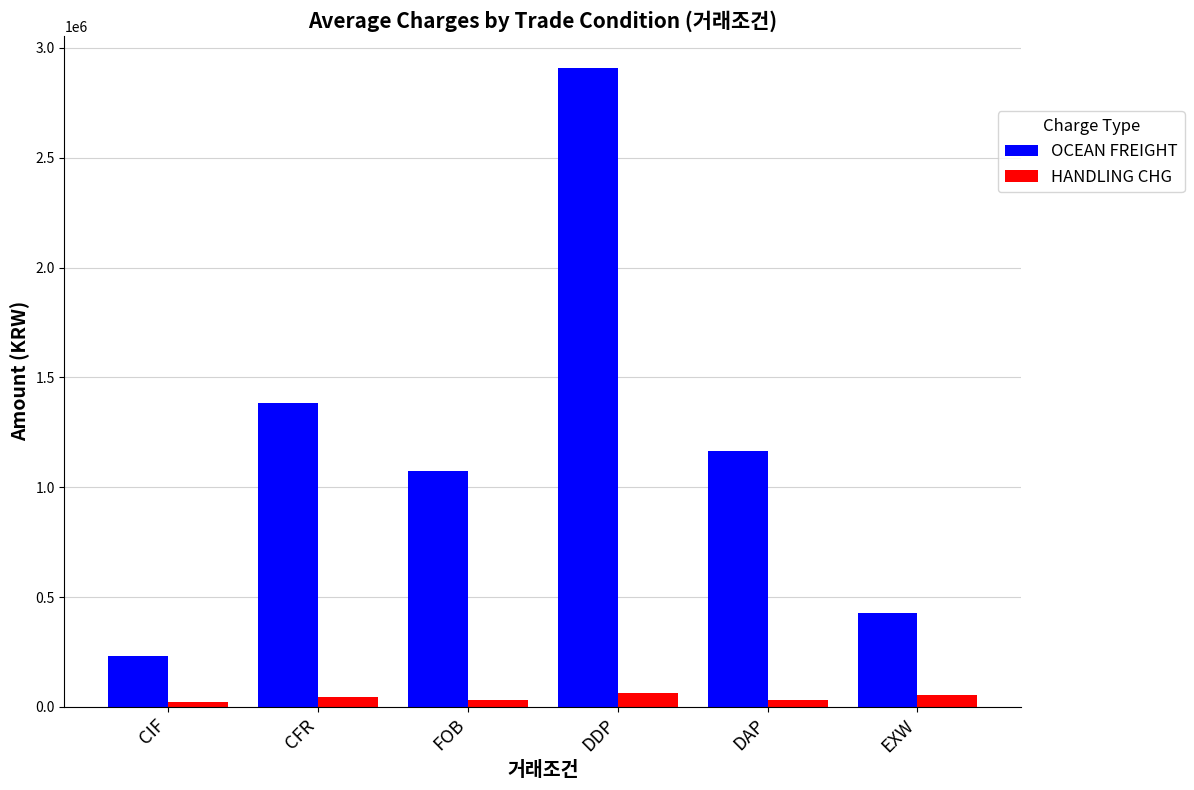

How many distinct data groups are displayed?

2